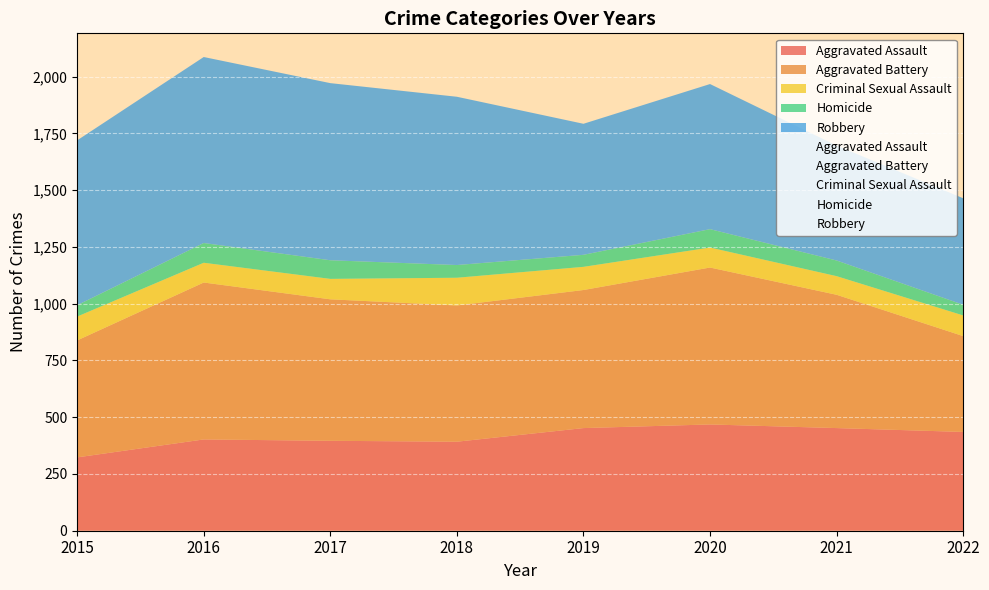

In Homicide, how many points are higher than both neighbors (excluding endpoints)?

2